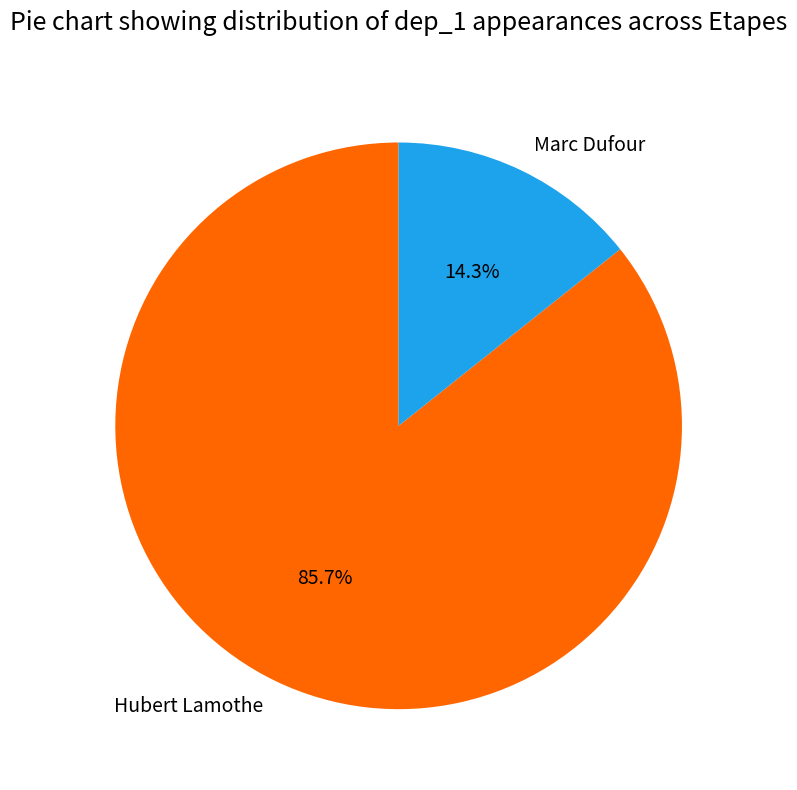

To the nearest percent, what is the difference between the Marc Dufour and Hubert Lamothe slice percentages?

71%